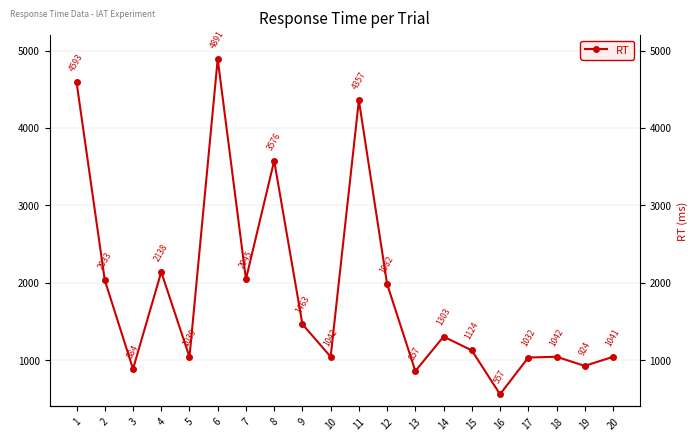

Read the value at 3, to the nearest 50.

900